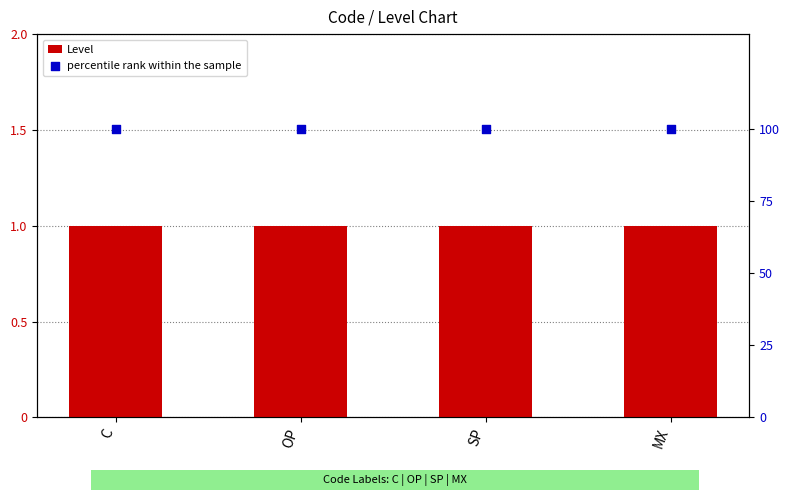

Which series reaches the maximum Y coordinate?

percentile rank within the sample